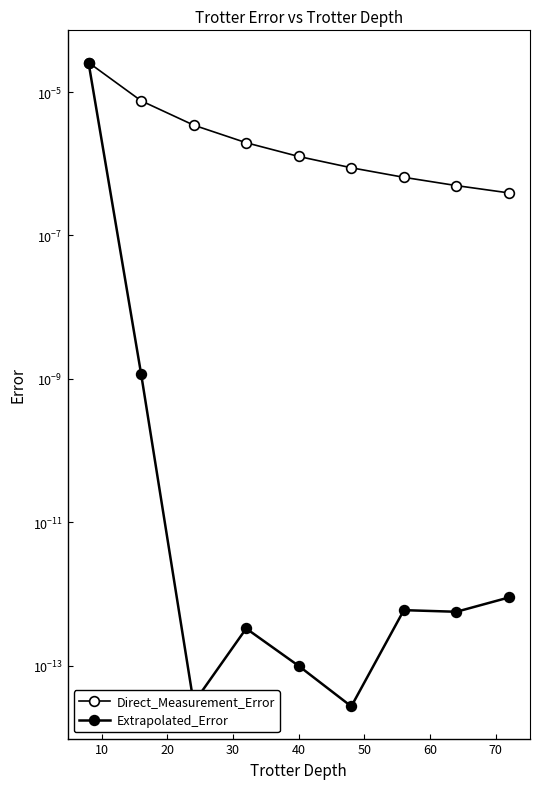

The value of Extrapolated_Error at 50 is 0.0. True or false?

True